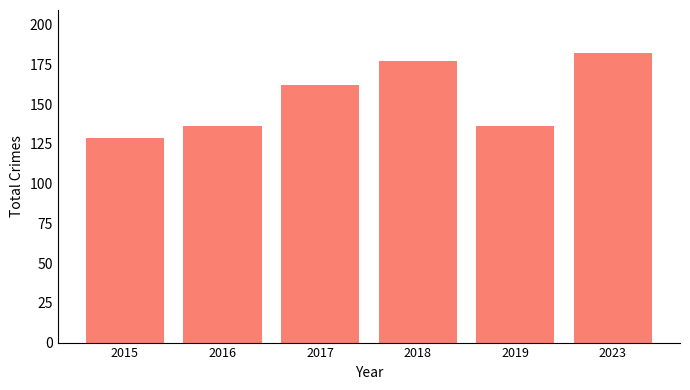

What is the value of the 1st bar from the left?

129